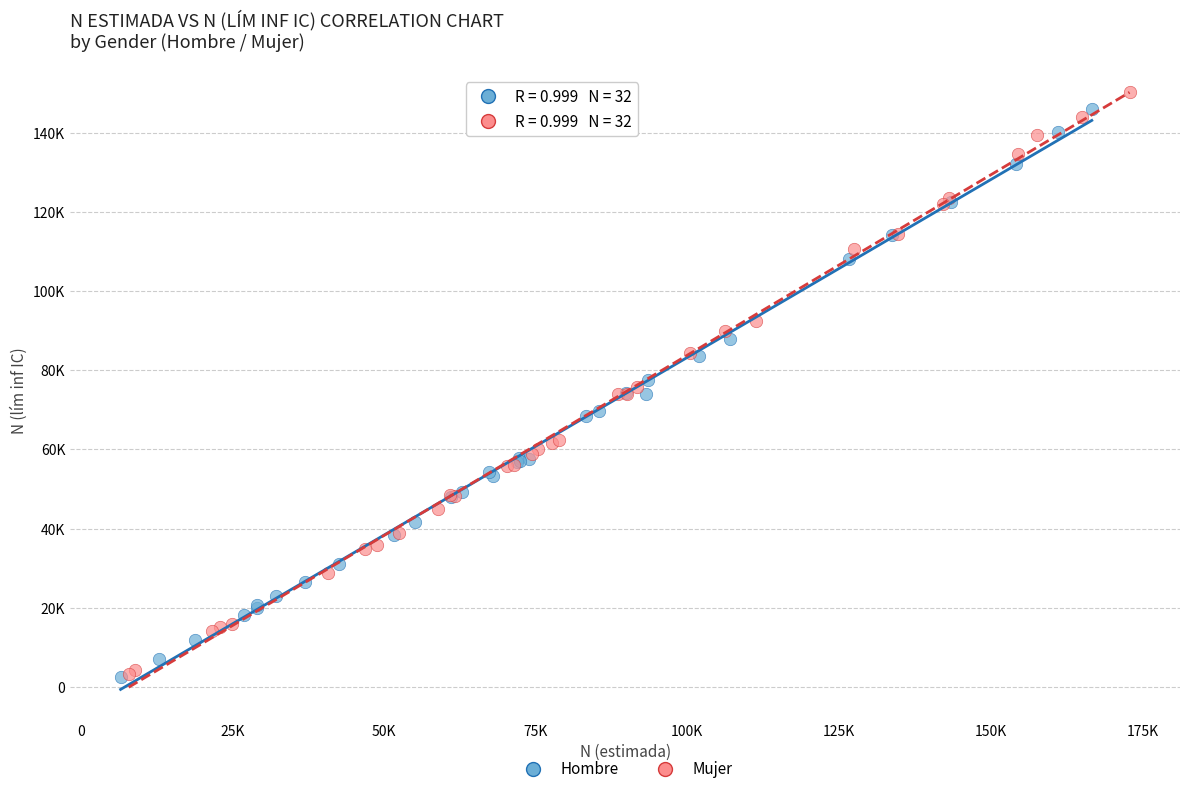

What are all the series names shown in the legend?

Hombre, Mujer